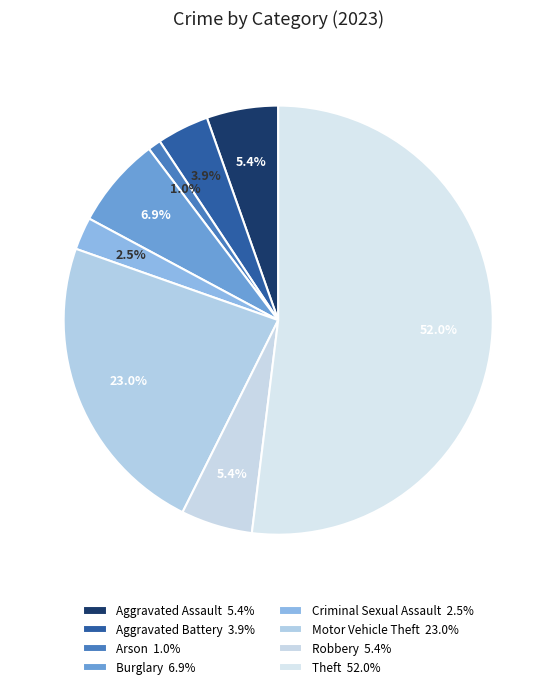

What percentage do Robbery and Aggravated Assault together represent?

10.8%